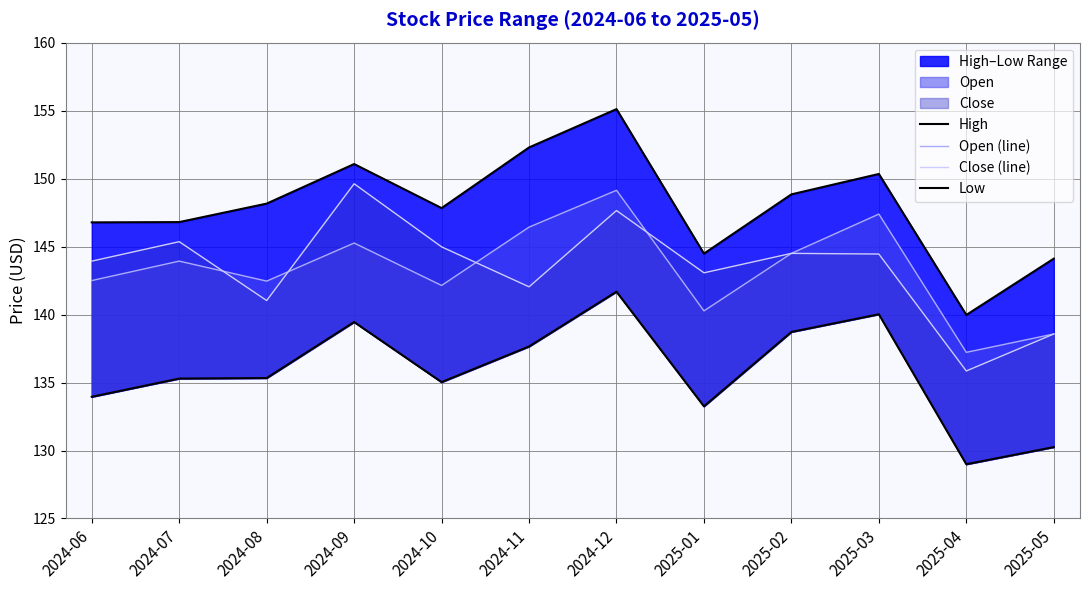

What is the difference between the High values at 2024-12 and 2024-06?

8.3